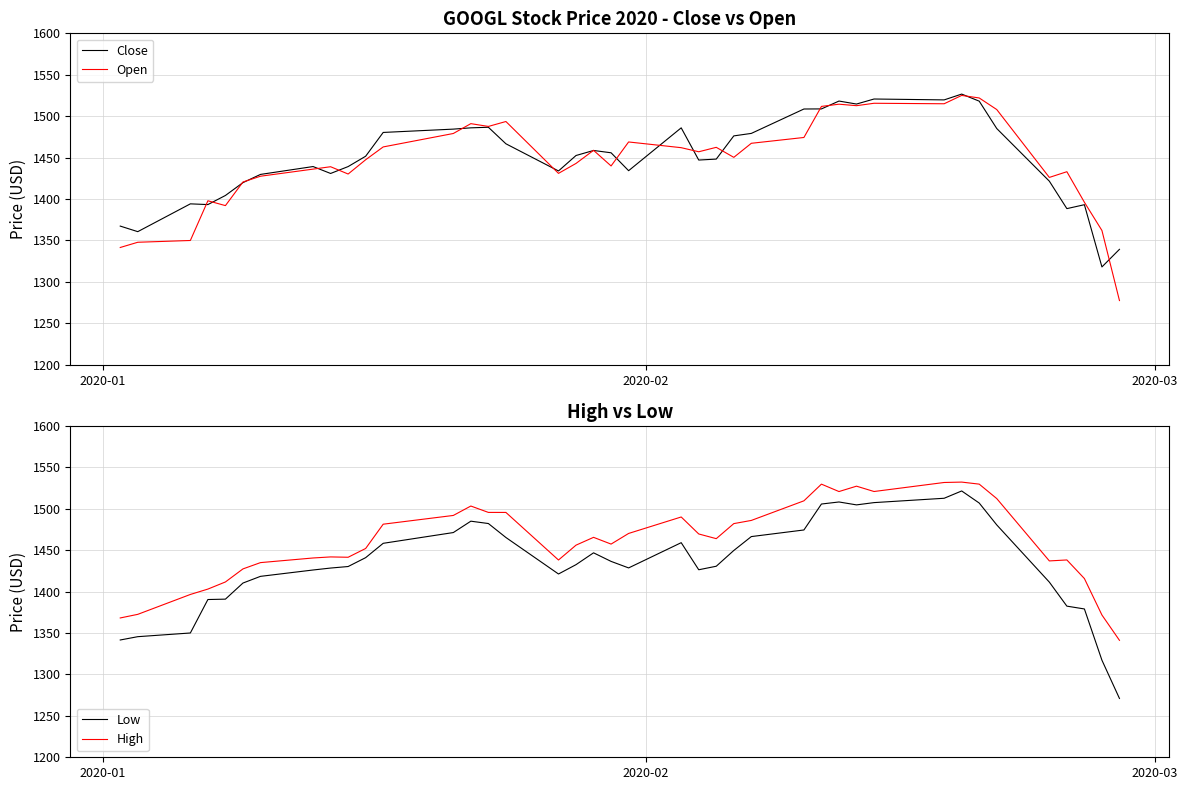

What is the minimum value for Low?

1271.0